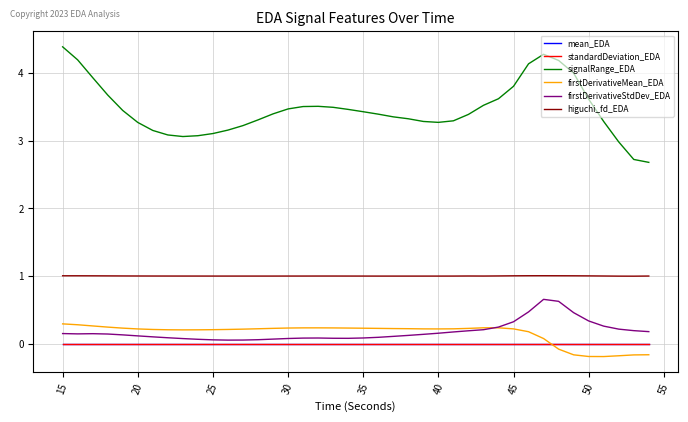

Which series has the largest total across all categories?

signalRange_EDA